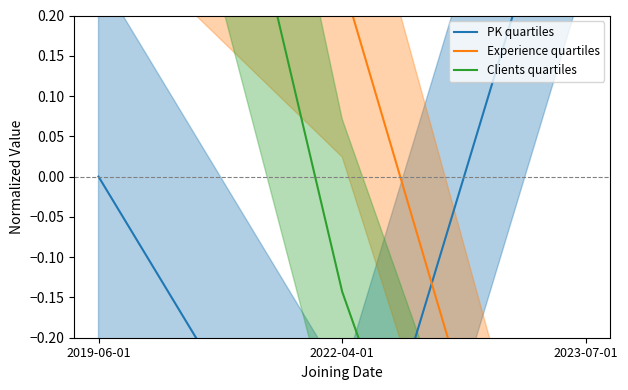

True or false: Experience quartiles has a value of 0.5 at 2019-06-01.

True